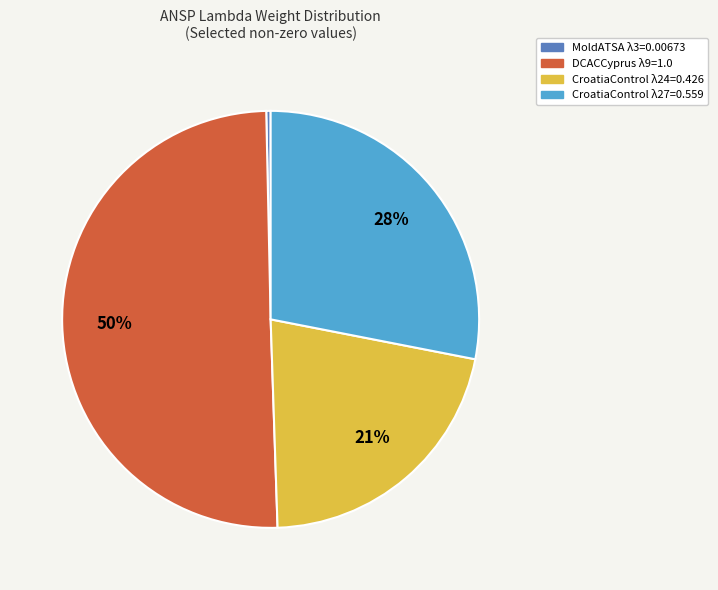

Is it true that DCACCyprus λ9=1.0 is 50% of the pie?

True